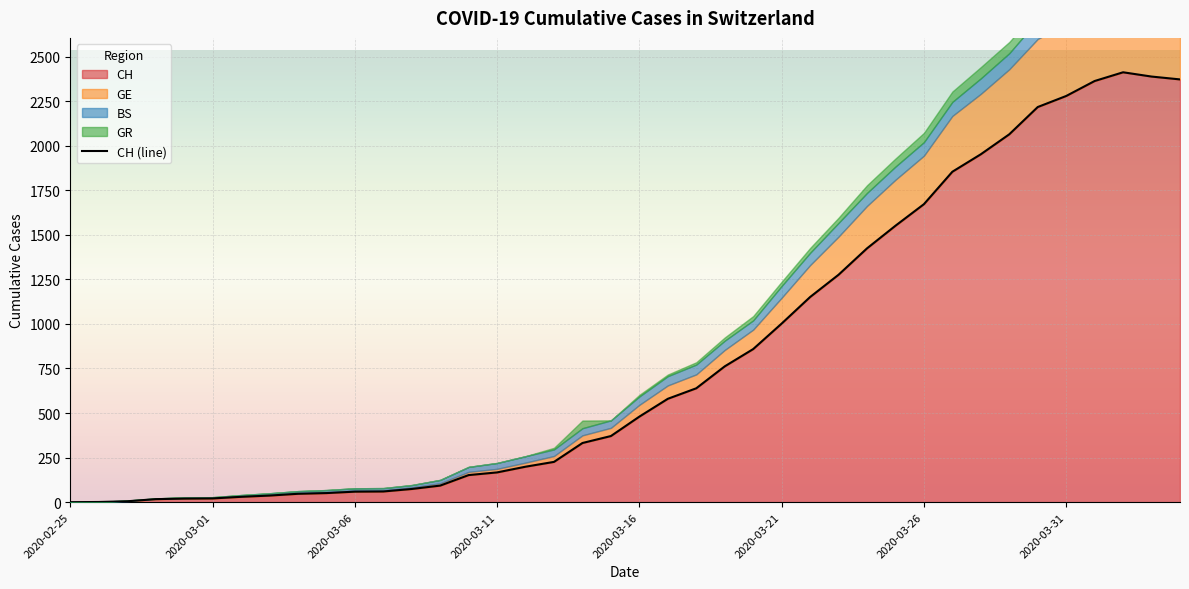

Reading left to right, list all the values displayed in this chart.

0	1	5	17	20	21	30	37	47	51	59	60	74	93	152	167	199	226	332	371	480	580	639	762	859	1002	1151	1276	1424	1551	1672	1854	1952	2064	2217	2279	2363	2412	2388	2372